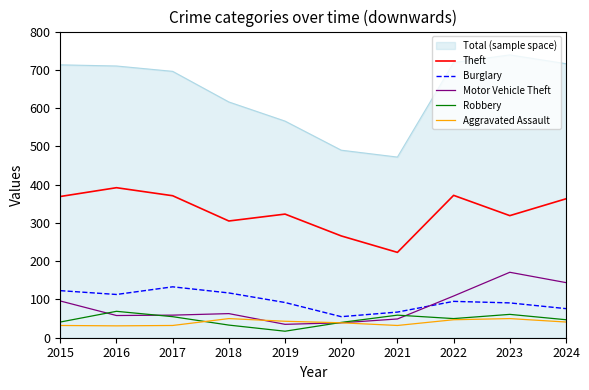

At which label does Robbery first exceed 50?

2016